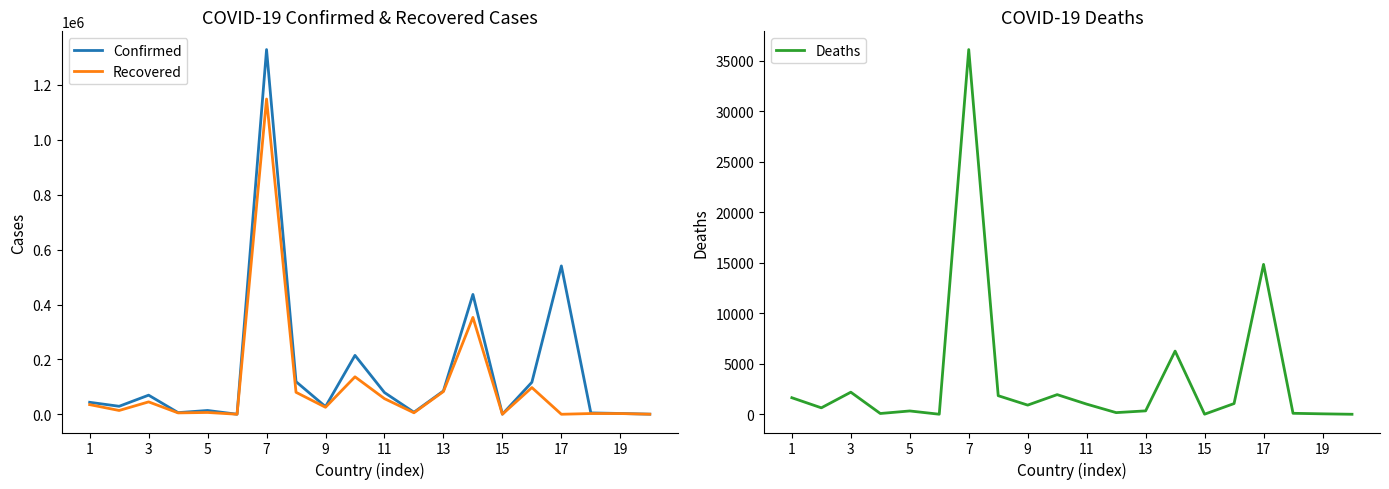

The value of Confirmed at 17 is 166513. True or false?

False